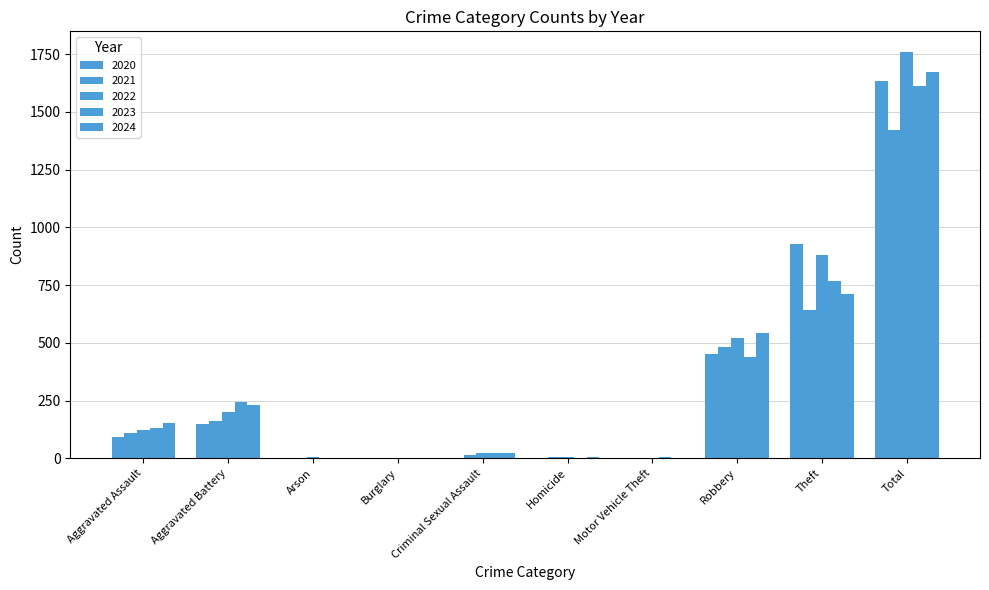

What is the difference between the maximum and minimum values in the 2020 series?

1634